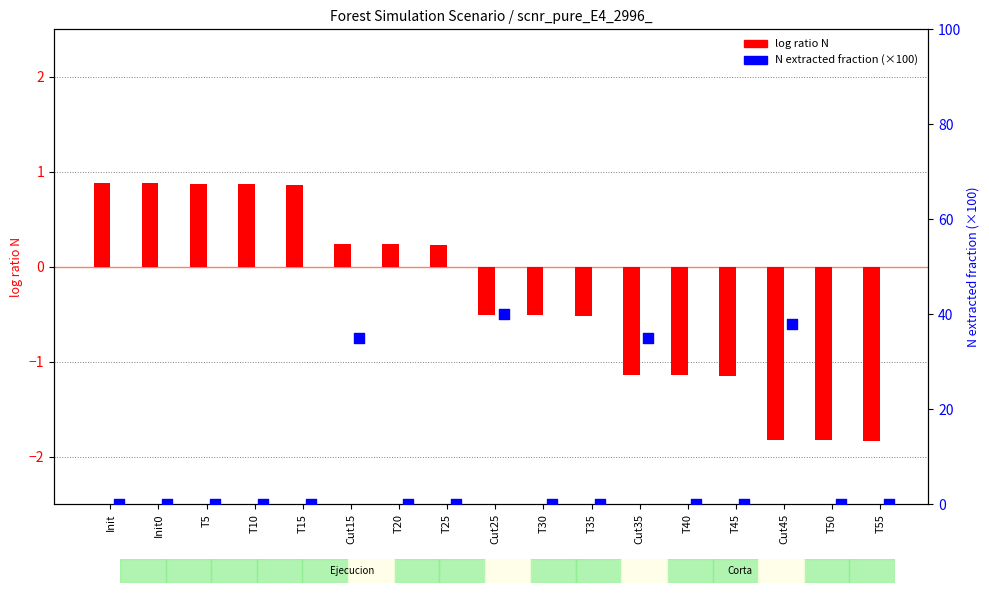

What are all the series names shown in the legend?

log ratio N, N extracted fraction (×100)